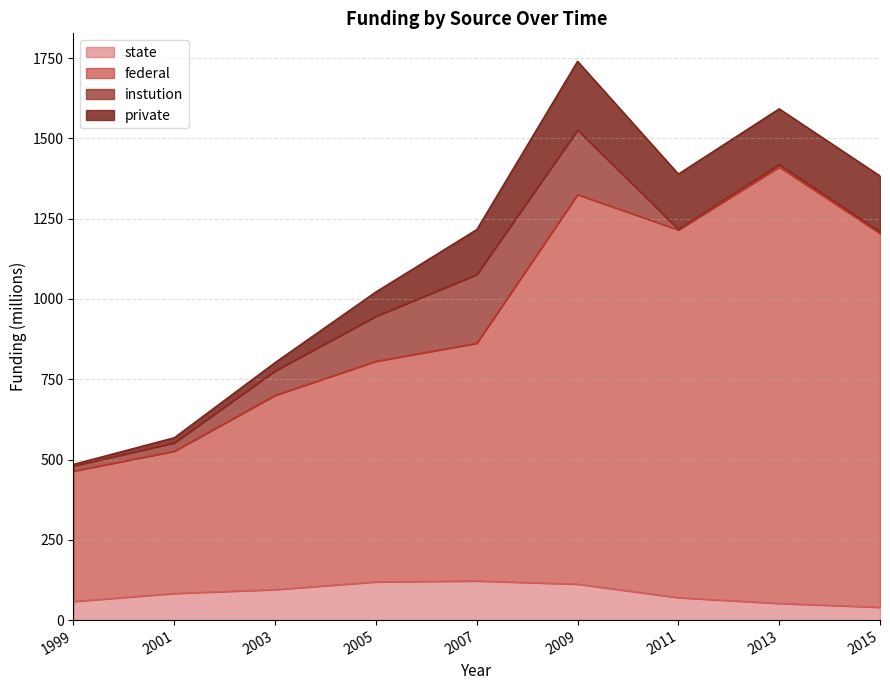

Which series changed the most between 2007 and 2011?

federal